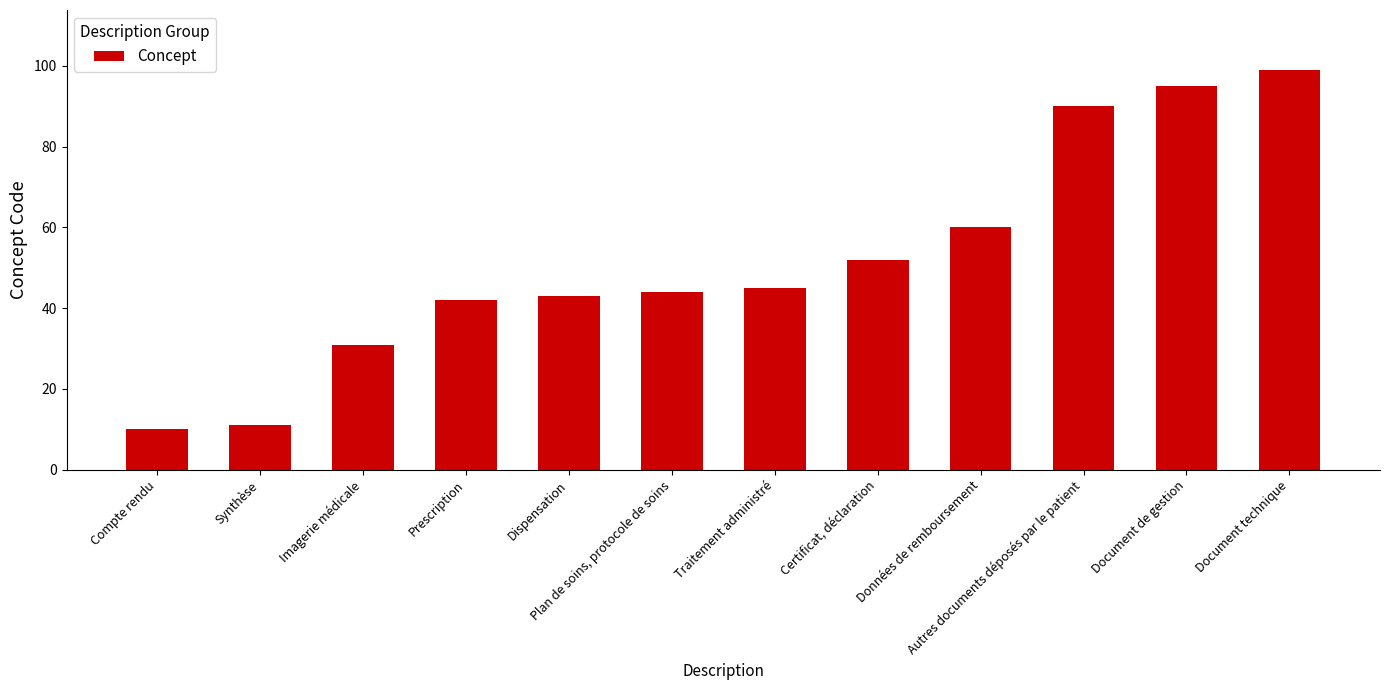

Is it true that the value at Dispensation is 30?

False